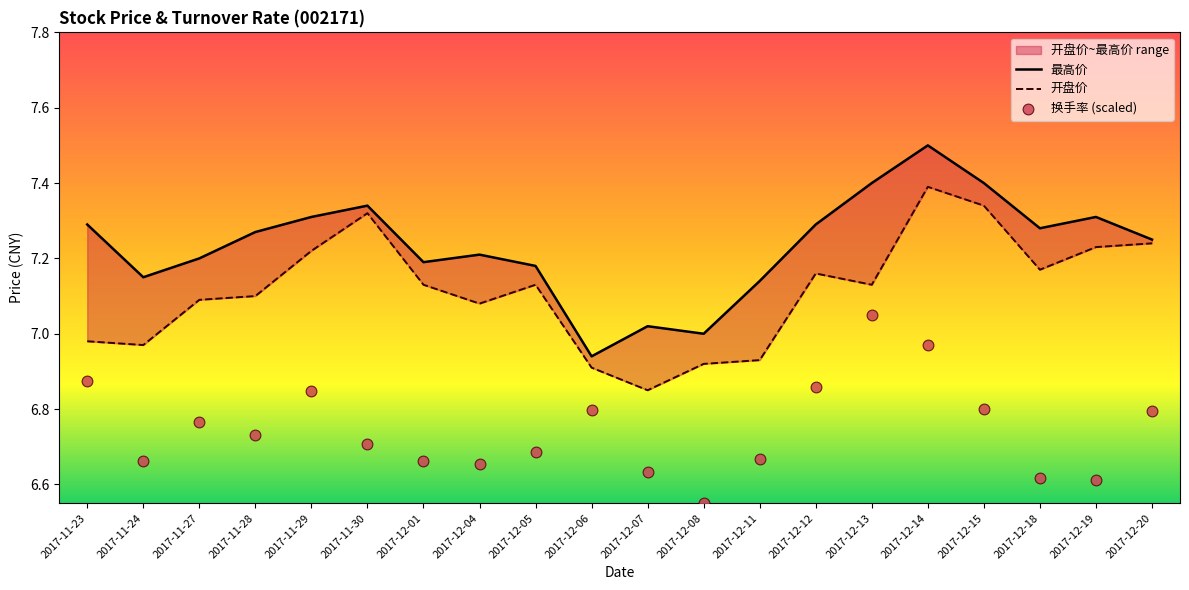

Is the value of 换手率 at 2017-12-12 greater than the value of 开盘价 at 2017-12-15?

No